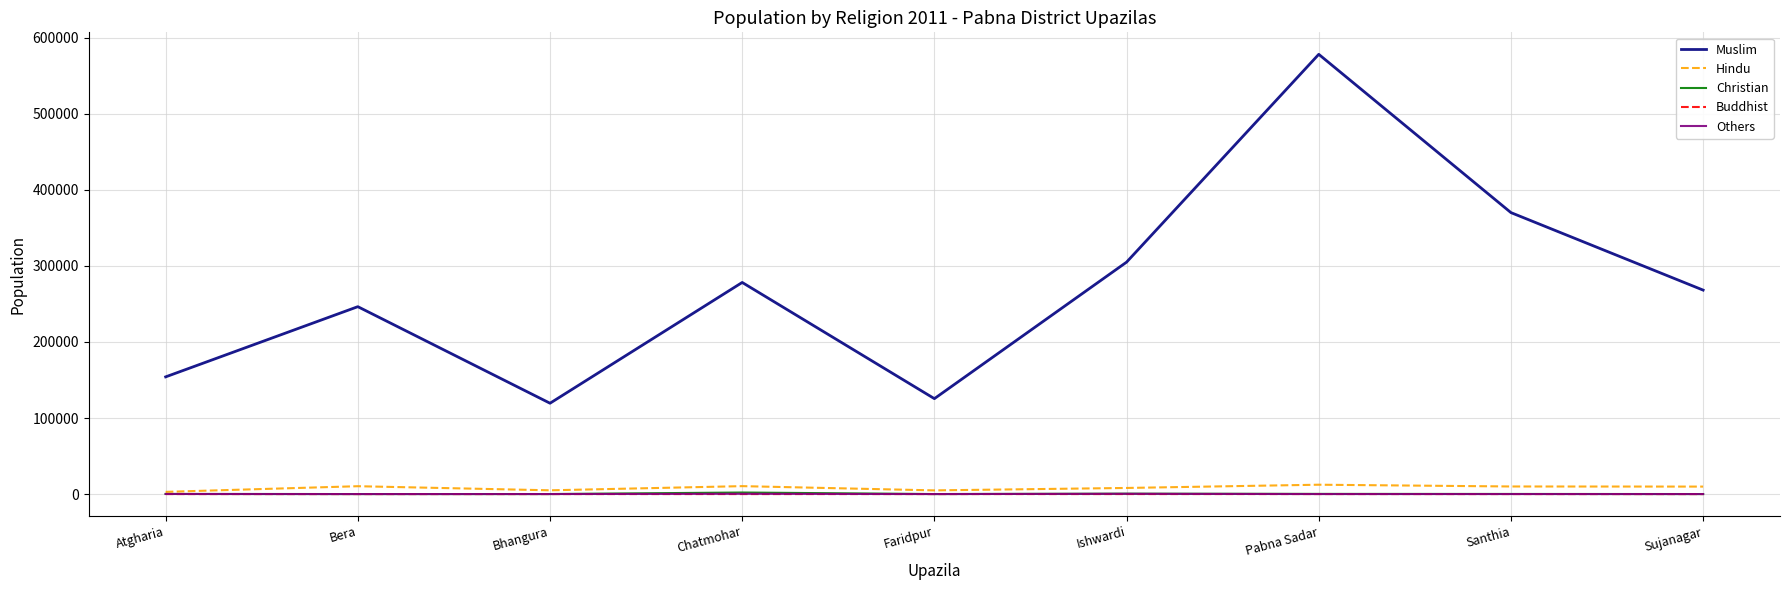

At how many categories does at least one series exceed 8410?

9